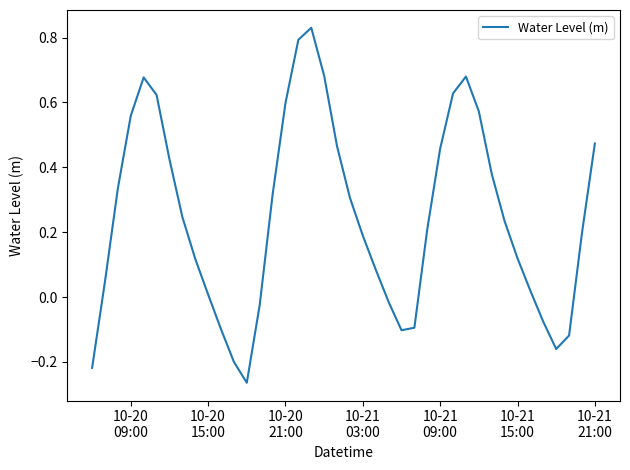

How many positive values are there?

29